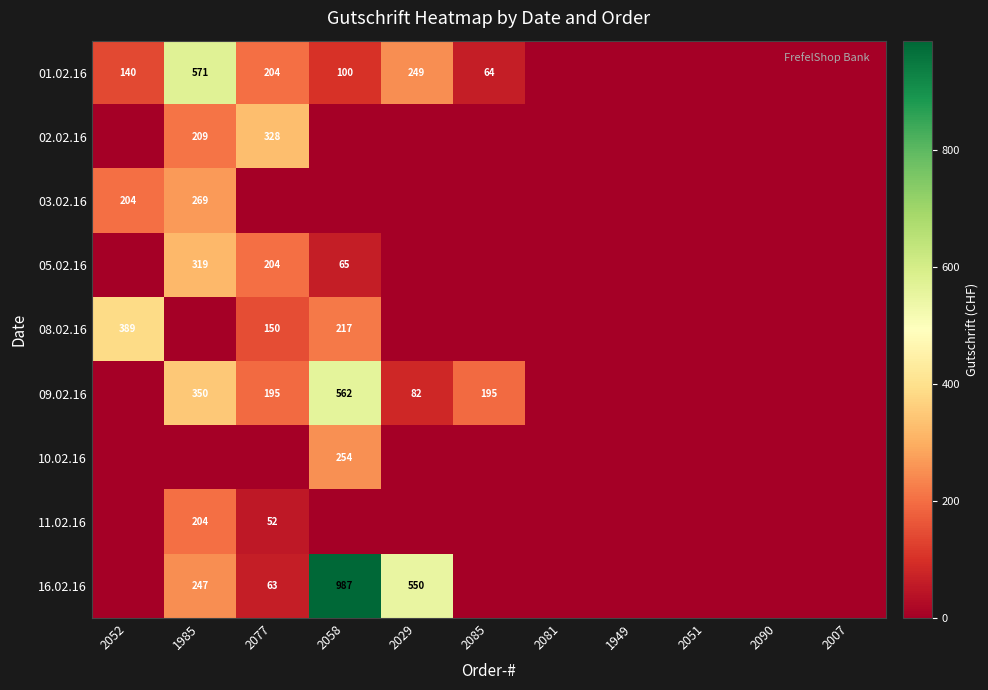

The value of 16.02.16 at 2077 is 98. True or false?

False